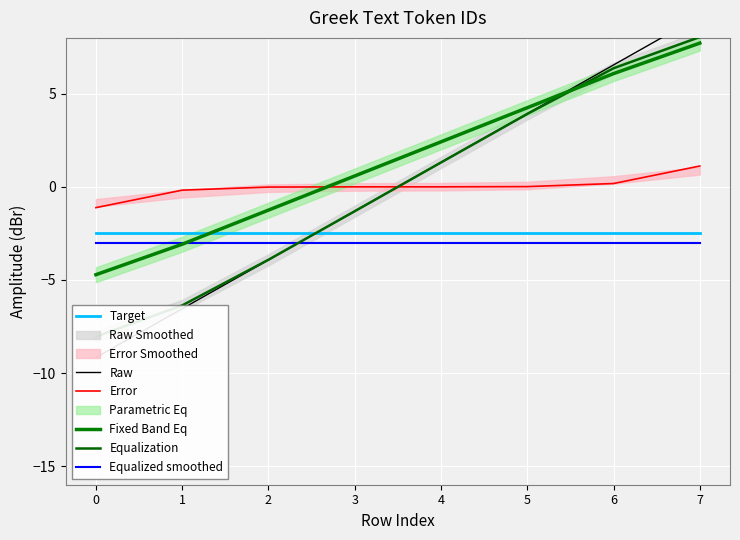

How many values in the Equalization series are below 1?

4